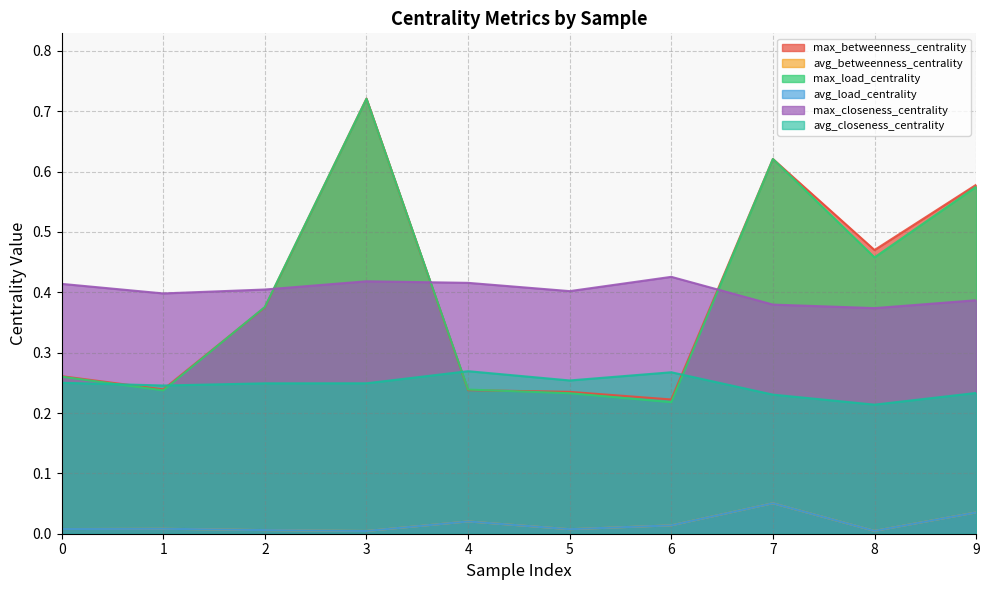

What is the difference between the max_load_centrality values at 1 and 3?

0.5